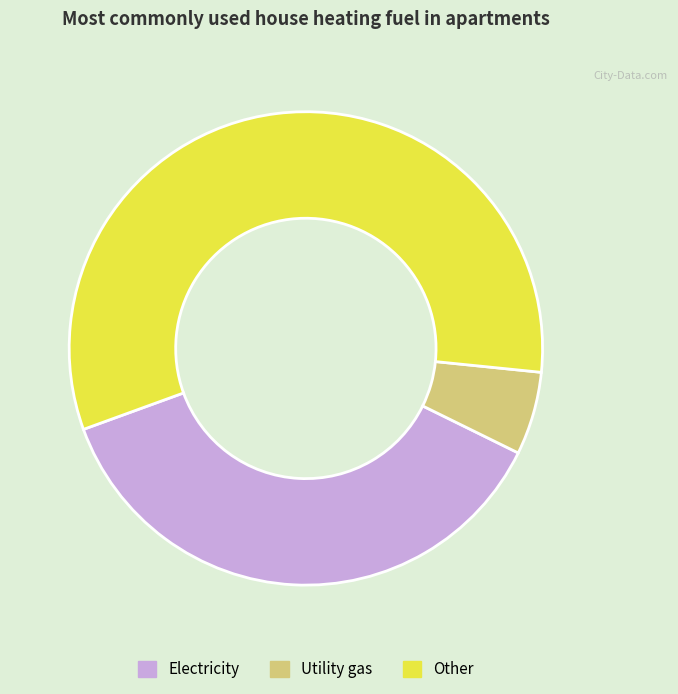

Is the sum of Electricity and Utility gas greater than half?

No